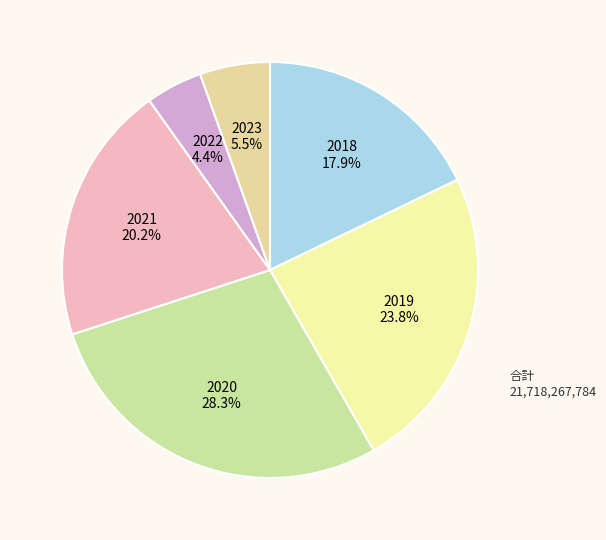

Does any single category account for the majority?

No